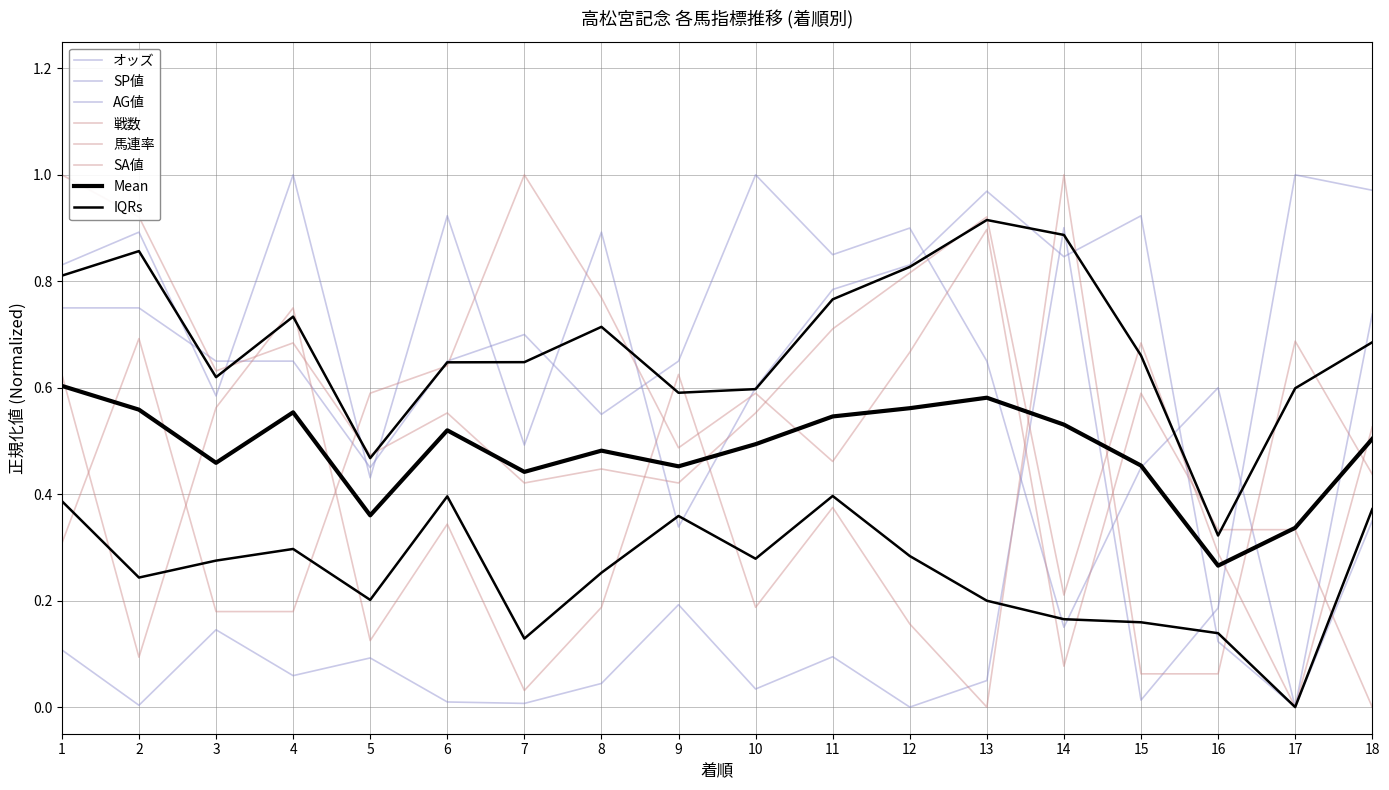

What is the value of the 戦数 point at the 15th from the left?

0.1